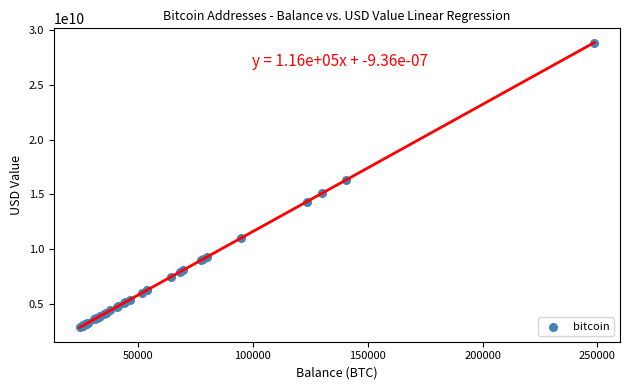

What Y value in the scatter plot is closest to 15856048622?

16323829881.1